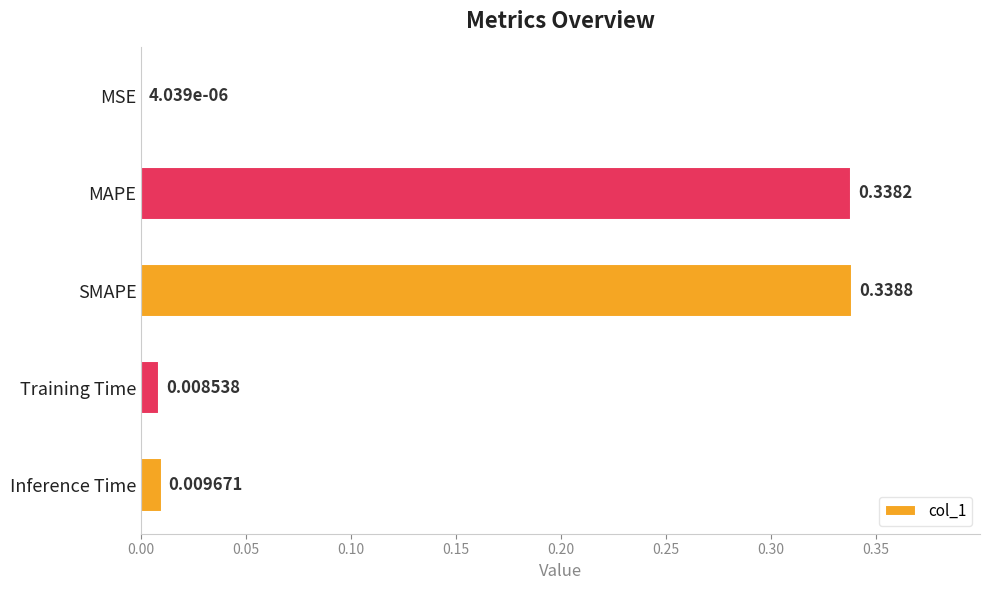

Between MSE and MAPE, which is larger?

MAPE